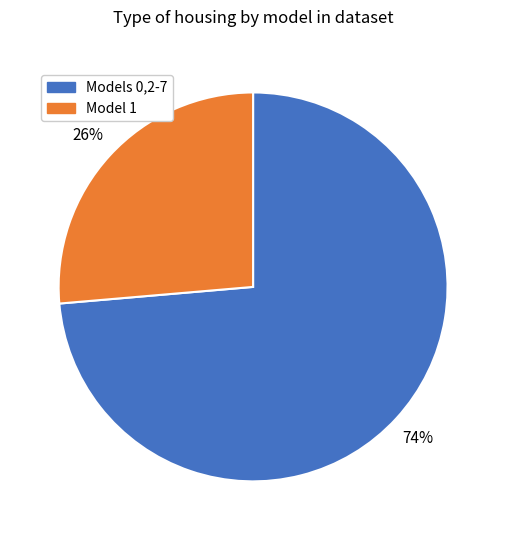

Is there any slice that represents more than half of the pie?

Yes